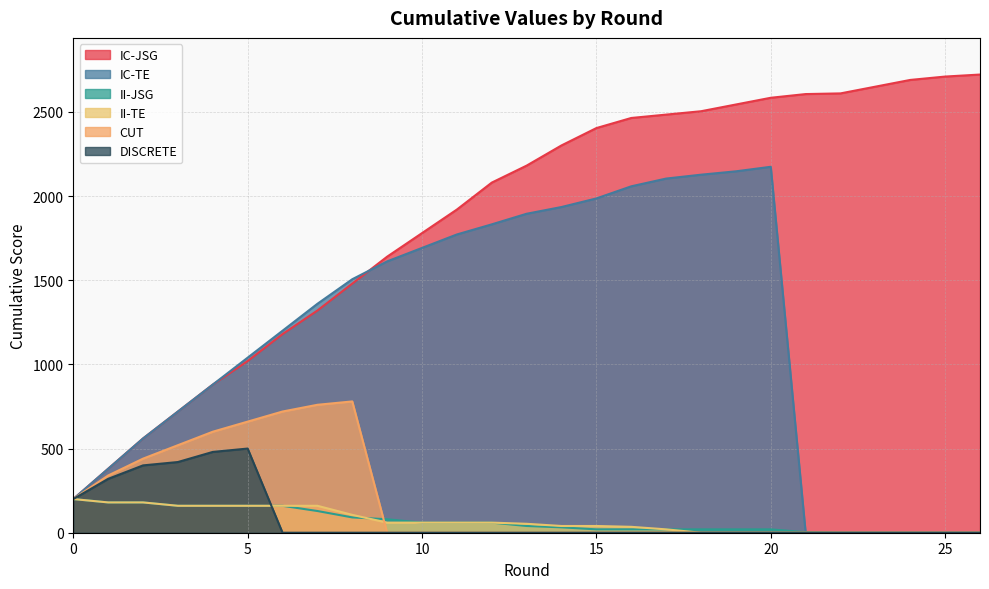

What is the maximum value shown in the chart?

2722